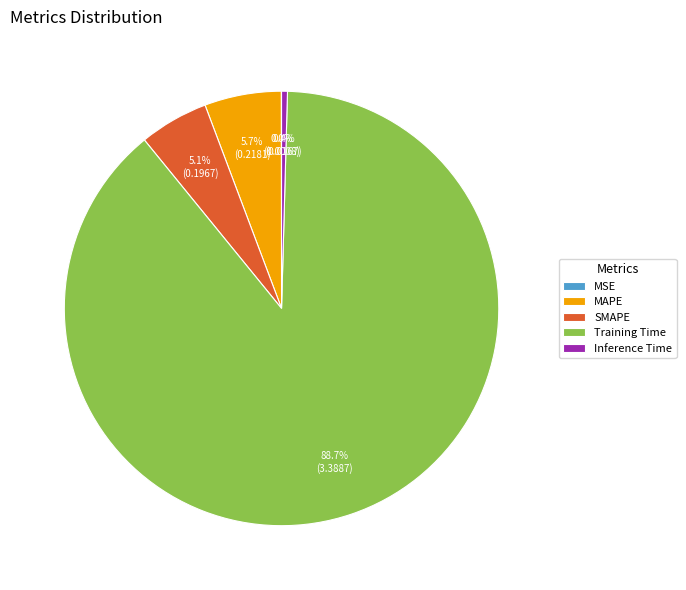

To the nearest percent, what is the combined percentage of MAPE and Training Time?

94%